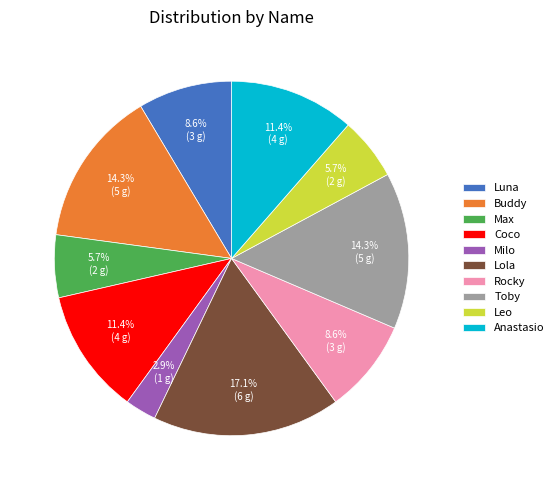

Which slice is the smallest?

Milo